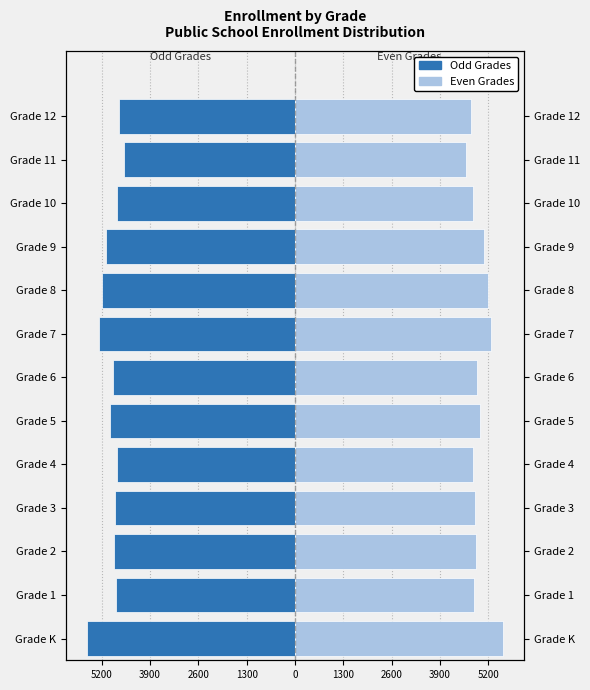

How many bars are there in each group?

2